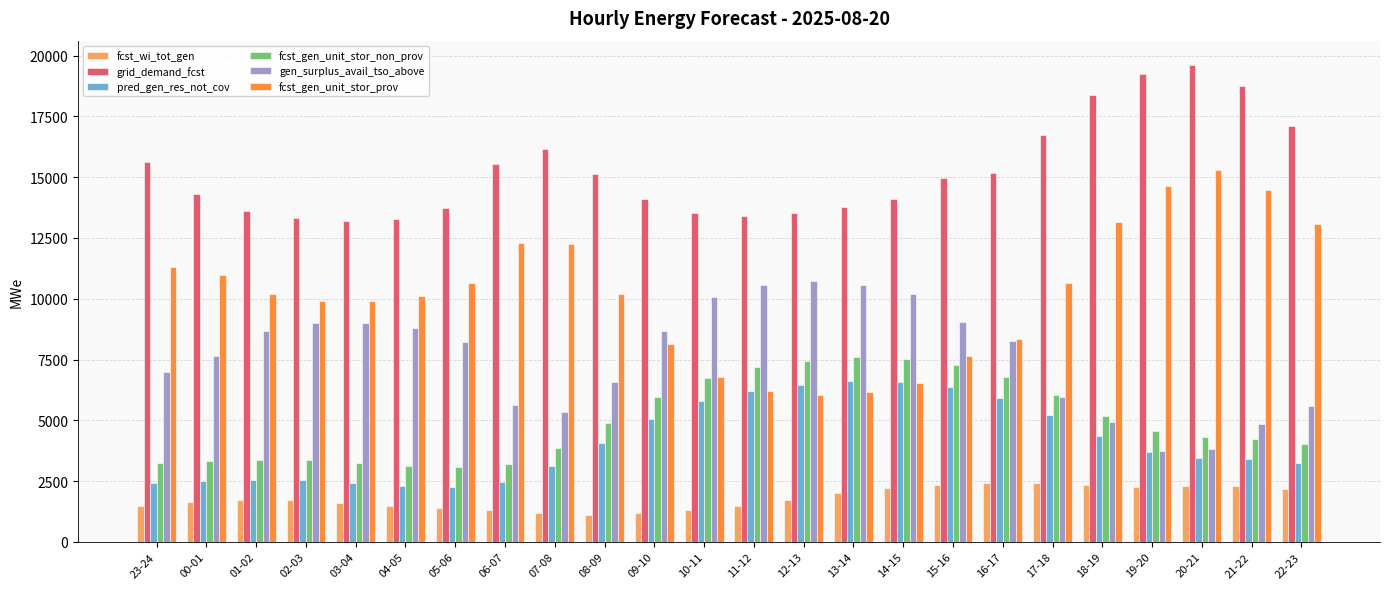

What is the maximum value for fcst_gen_unit_stor_prov?

15282